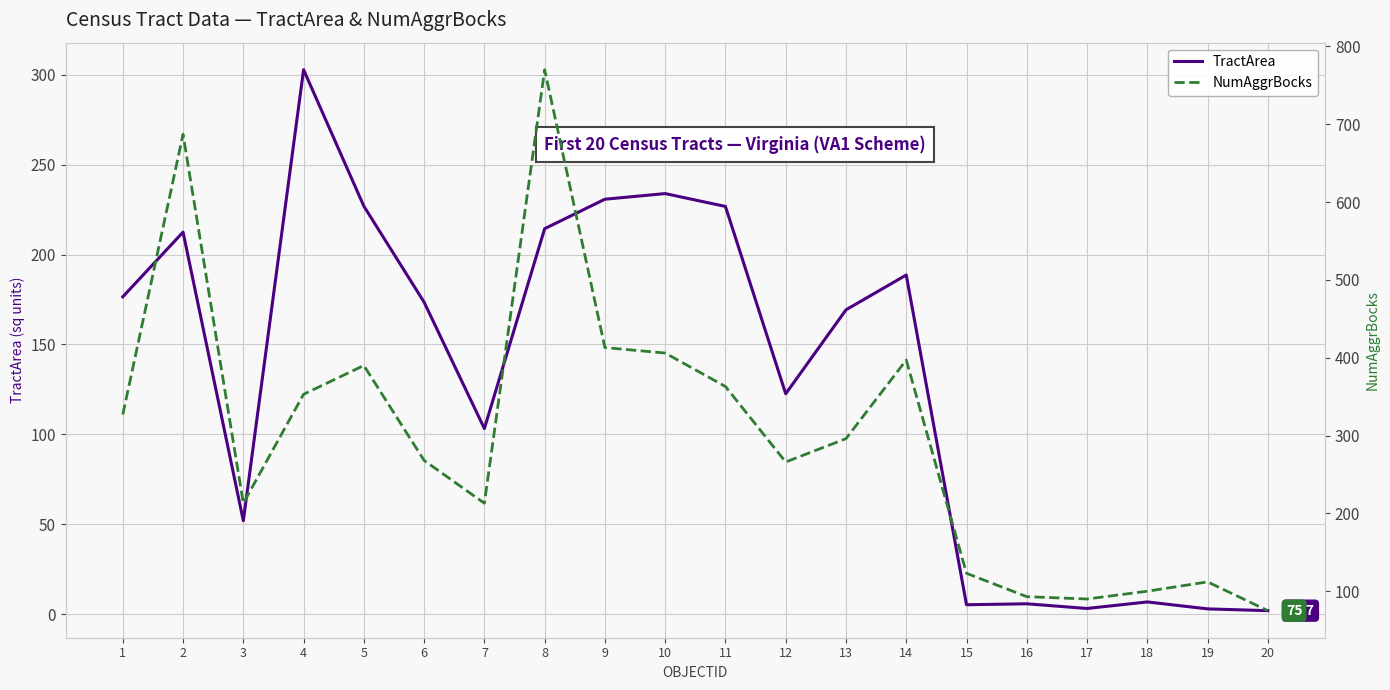

True or false: TractArea and NumAggrBocks cross at least once.

False